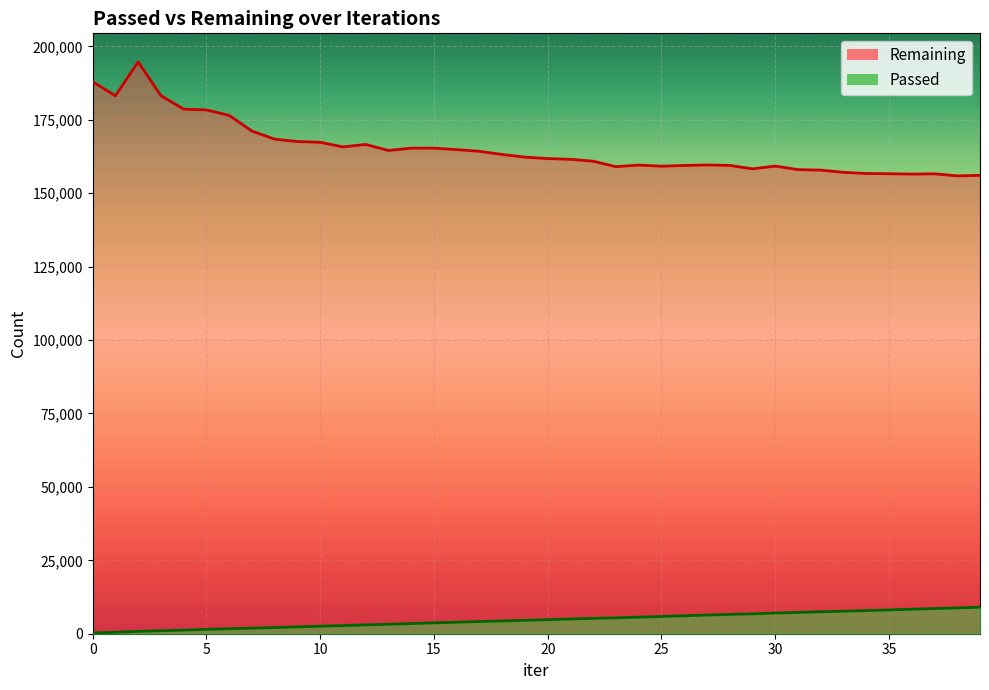

What is the total value across all series at 26?

165562